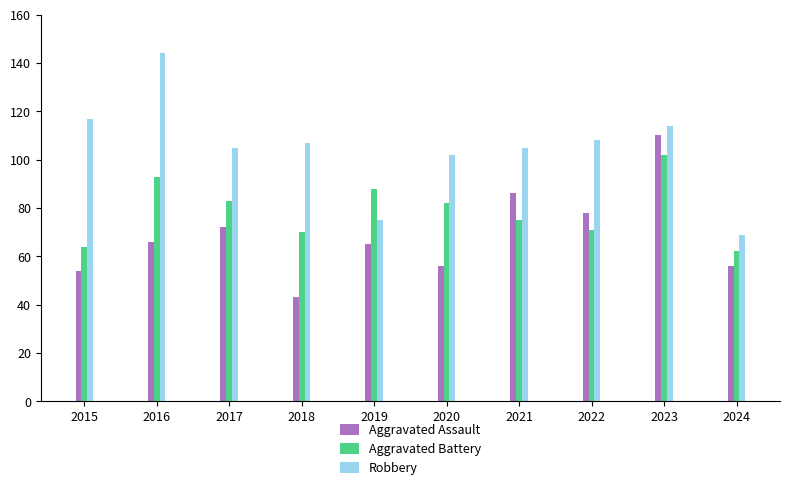

At which category is the sum across all series the highest?

2023